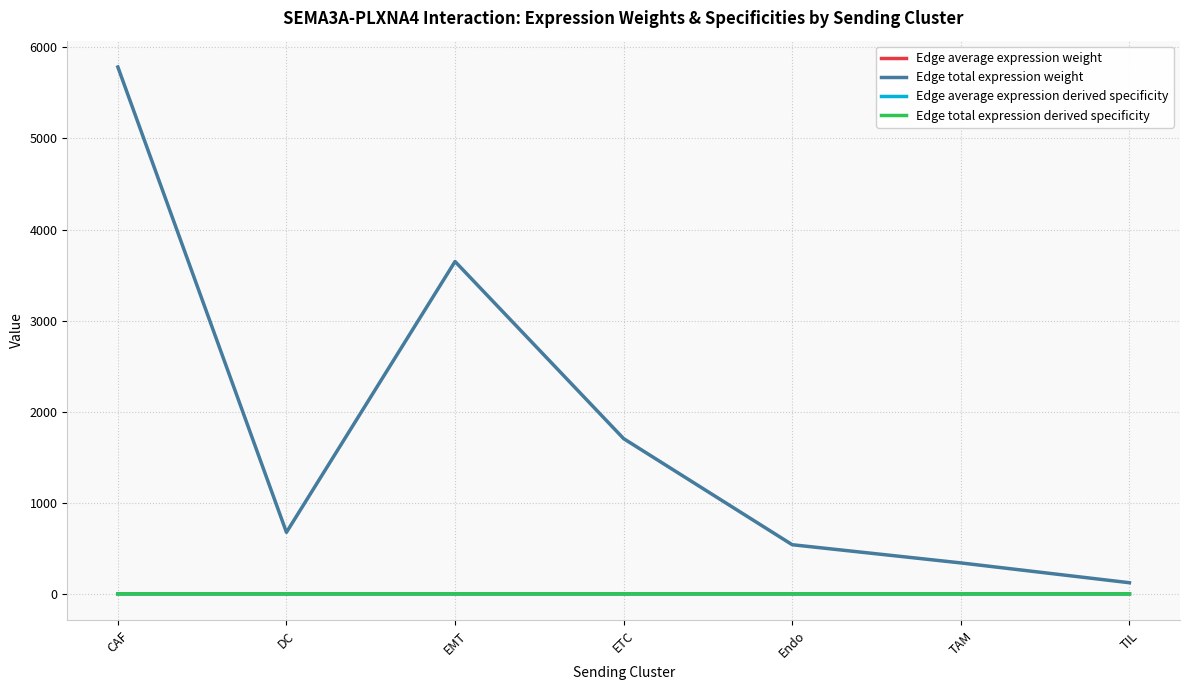

How many times do Edge average expression derived specificity and Edge total expression derived specificity cross each other?

5